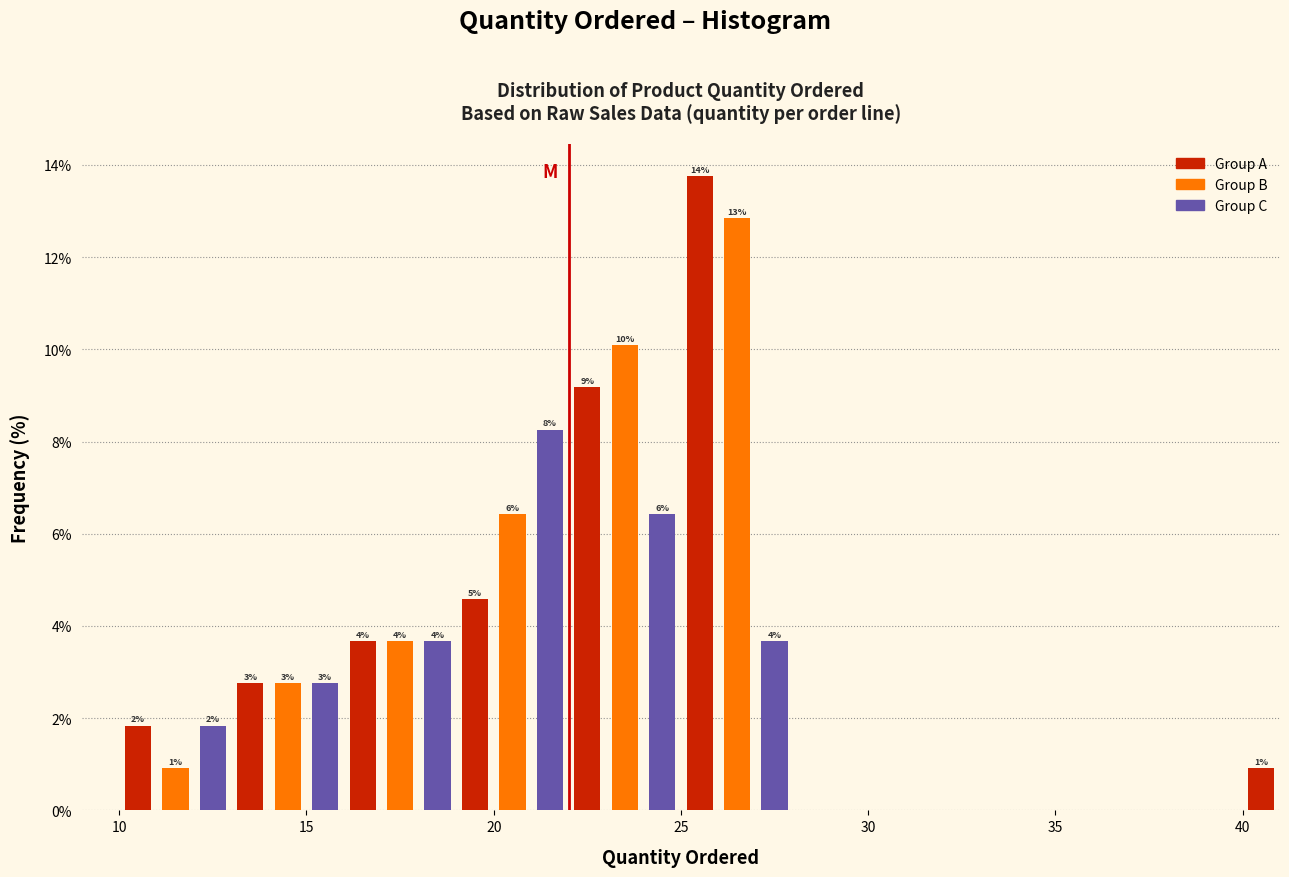

Around what value on the x-axis is the tallest bar? Give the approximate position of its centre, as read against the axis.

25.5